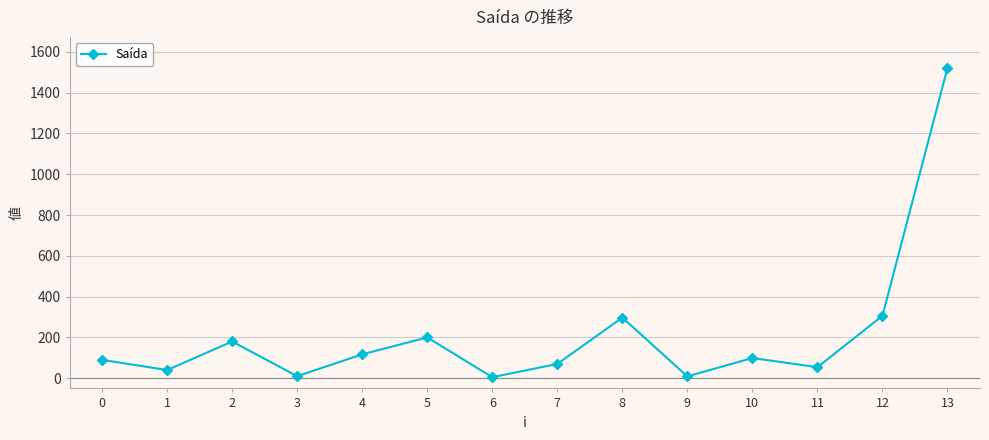

What is the greatest value displayed?

1521